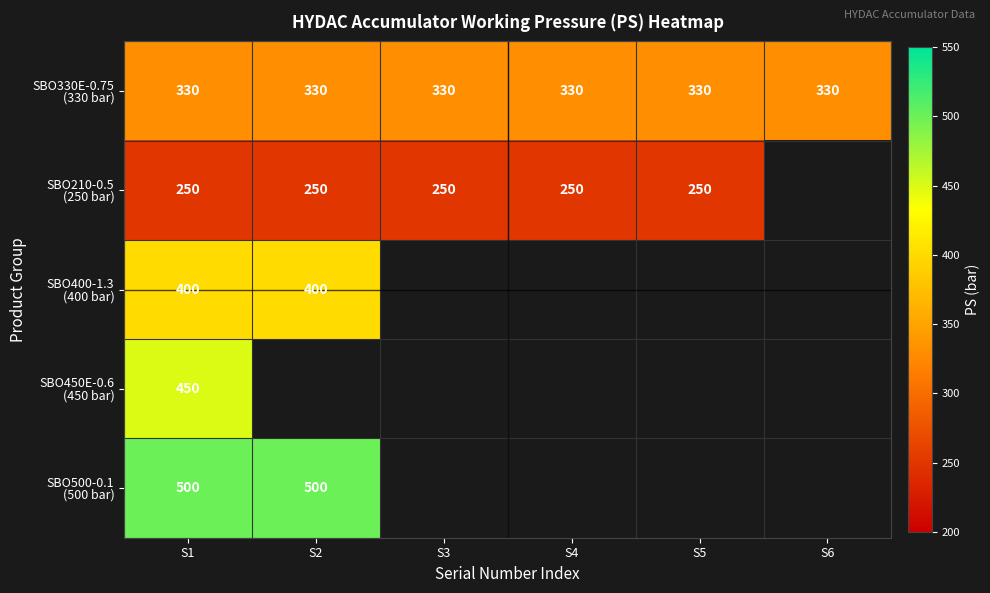

What is the spread (max minus min) of values at S1?

250